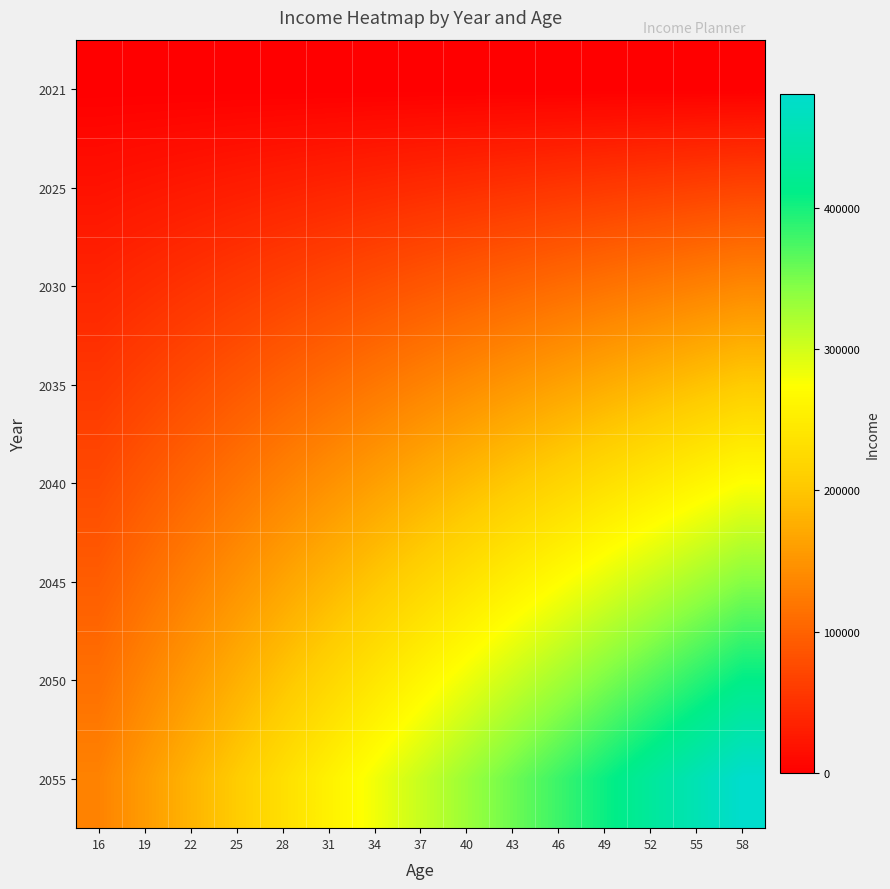

Rank the series by their maximum value, from highest to lowest.

2055, 2050, 2045, 2040, 2035, 2030, 2025, 2021